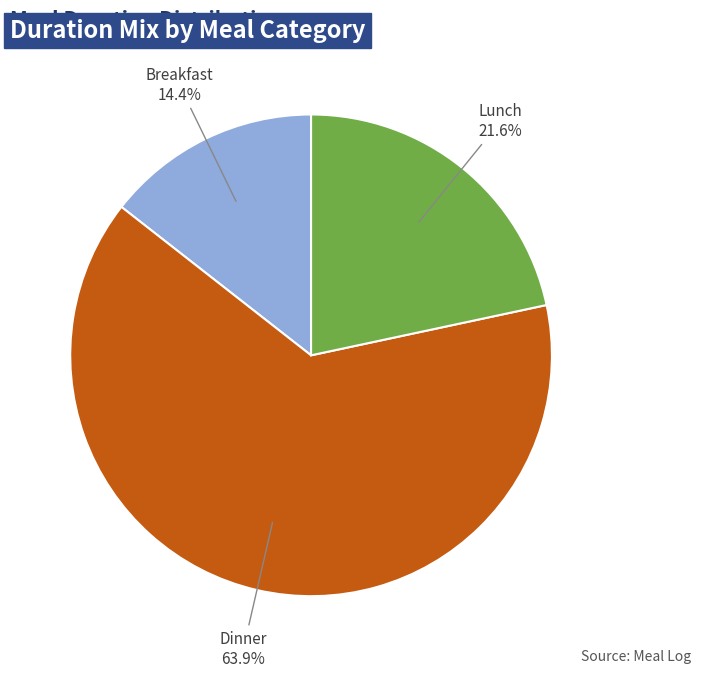

What is the majority slice?

Dinner